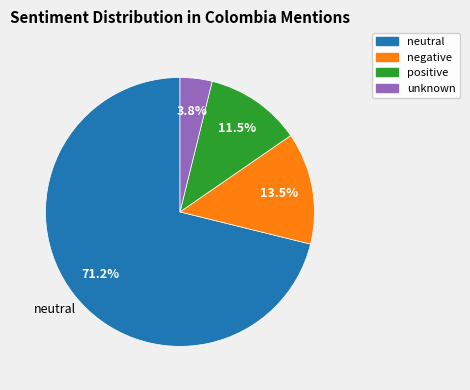

Does neutral account for over 50% of the chart?

Yes